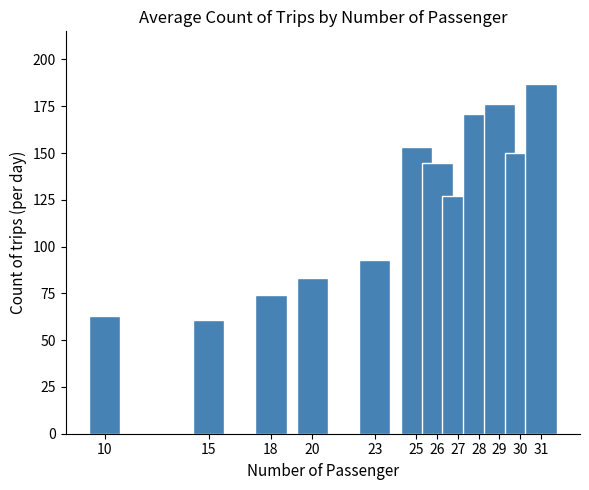

List the labels in order of value, smallest first.

15, 10, 18, 20, 23, 27, 26, 30, 25, 28, 29, 31